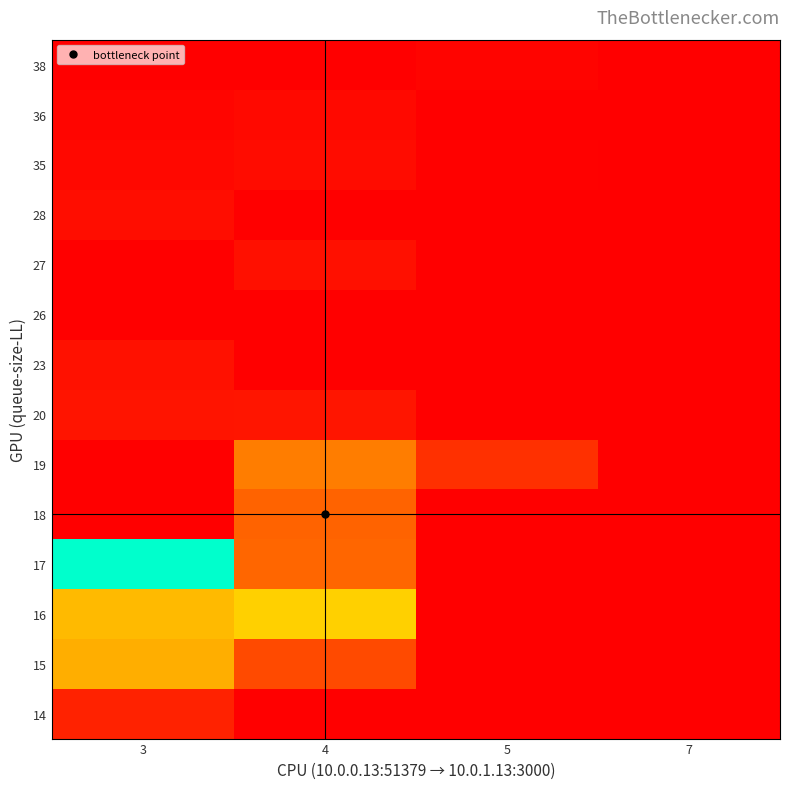

Which category has the highest value across all series?

3